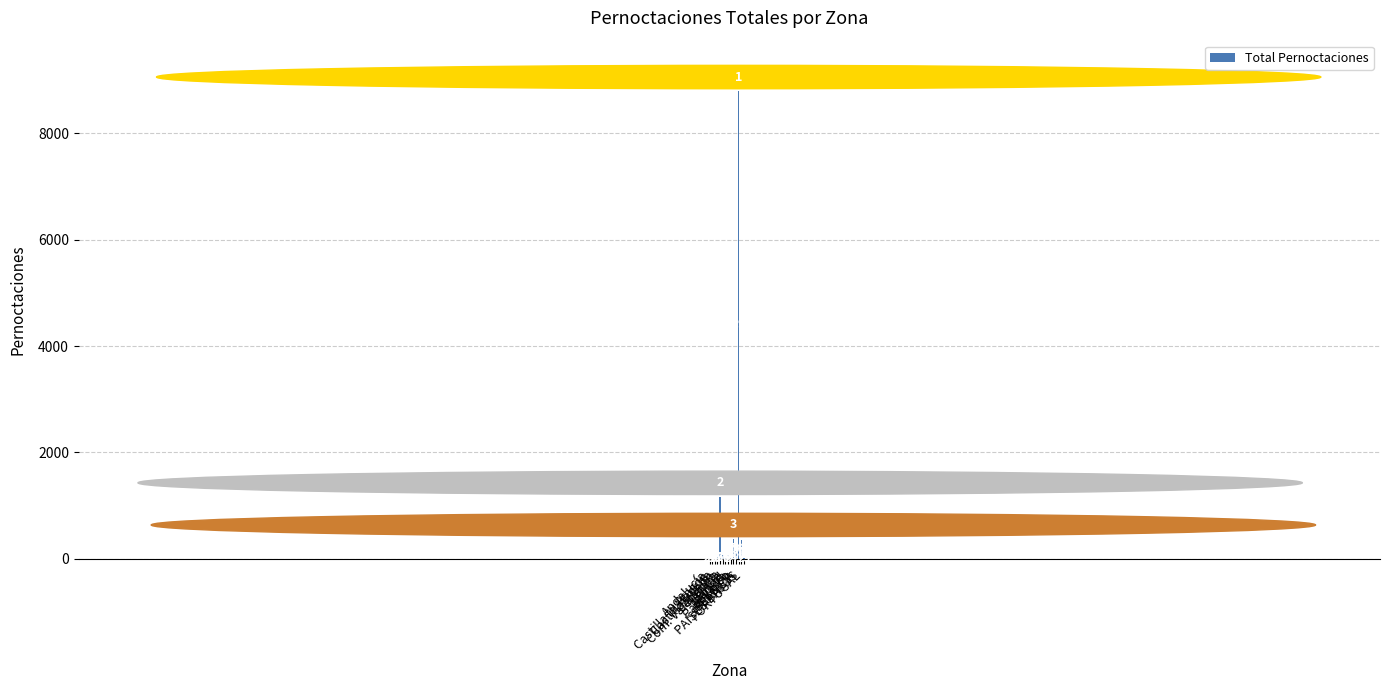

What is the change in value from Com. Valenciana to Madrid?

+13